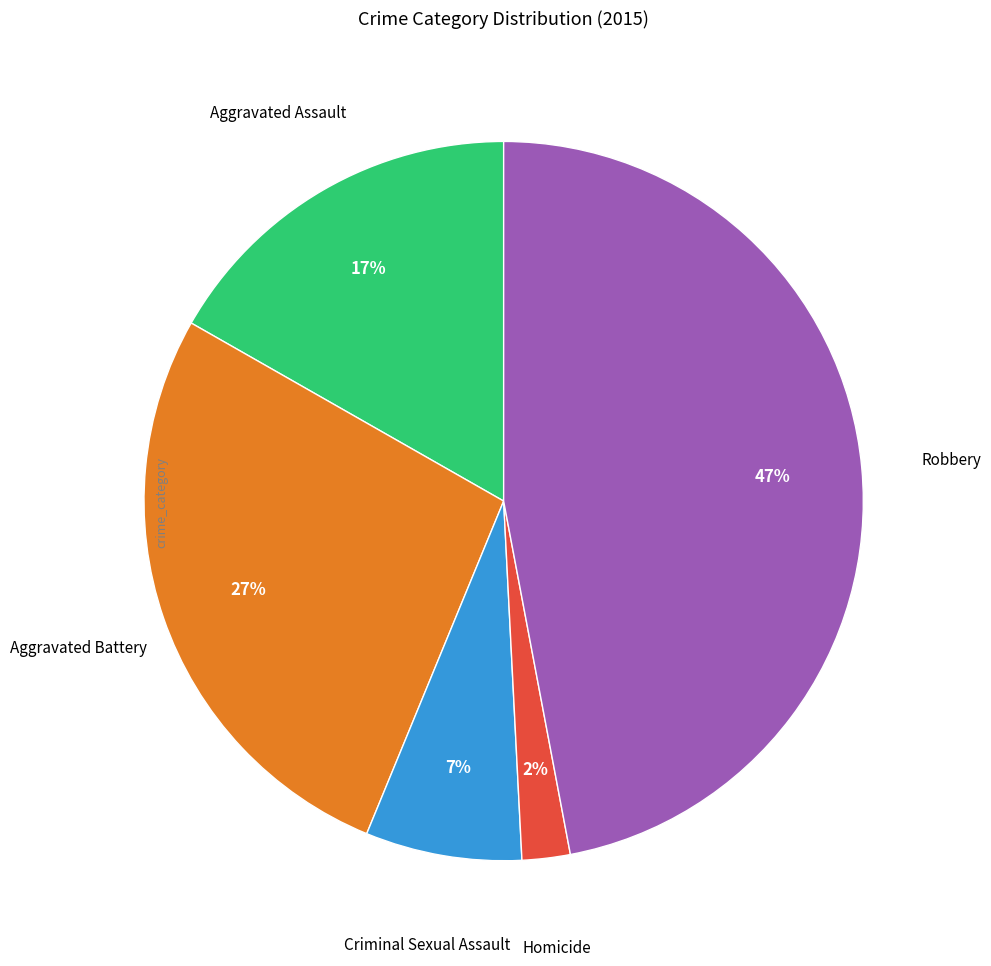

How many segments does this pie chart have?

5